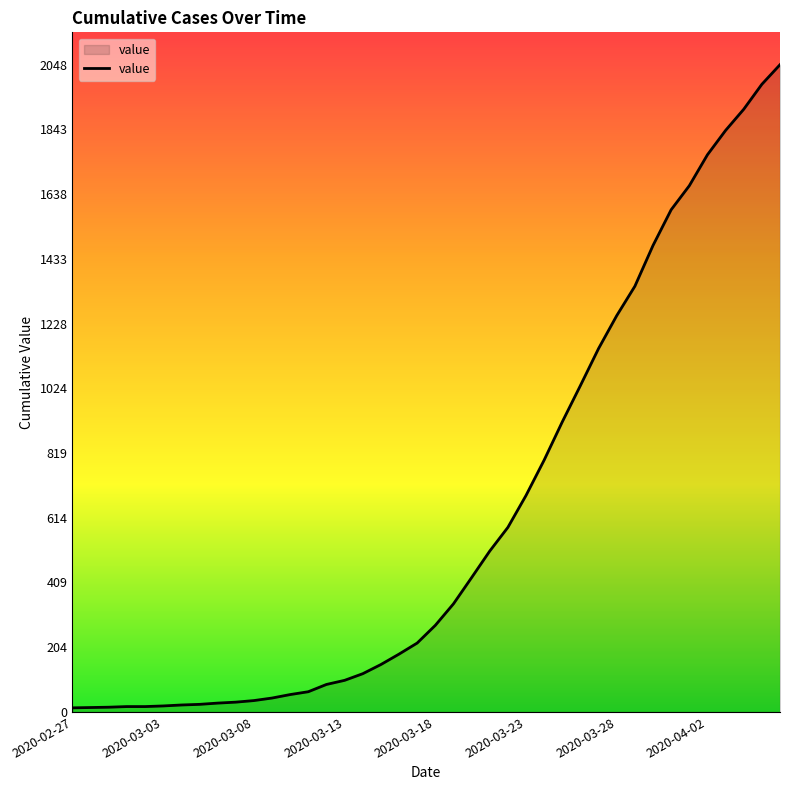

What is the minimum value shown in the chart?

13